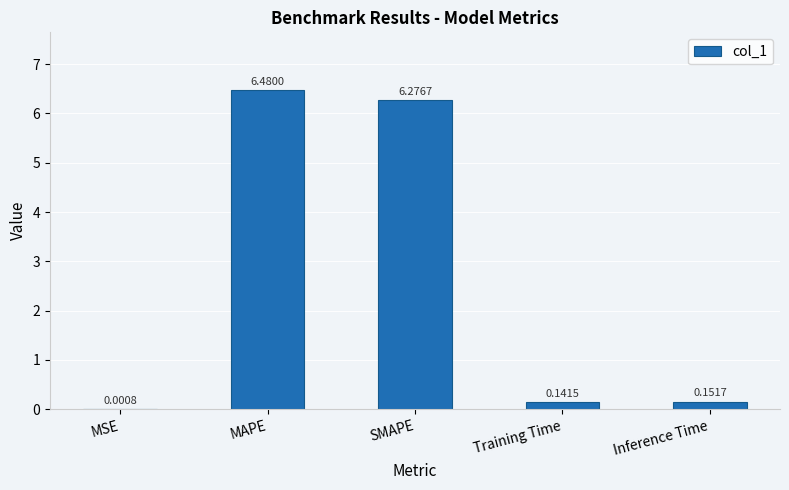

At which category does the chart reach its peak across all series?

MAPE